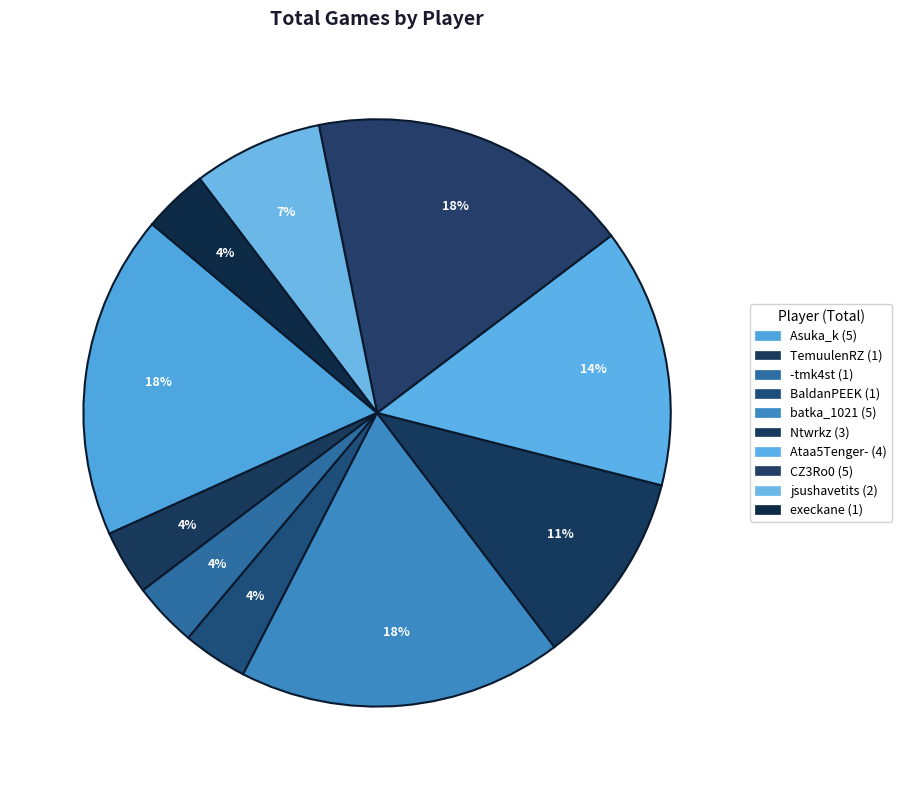

How many slices are in this pie chart?

10